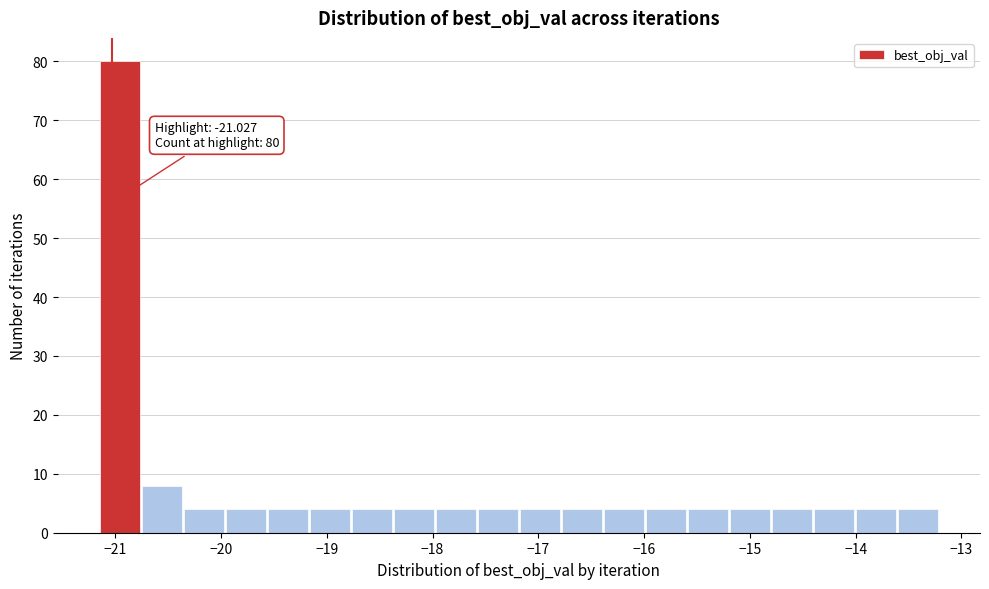

Read against the x-axis, roughly where is the centre of the tallest bar?

-21.0